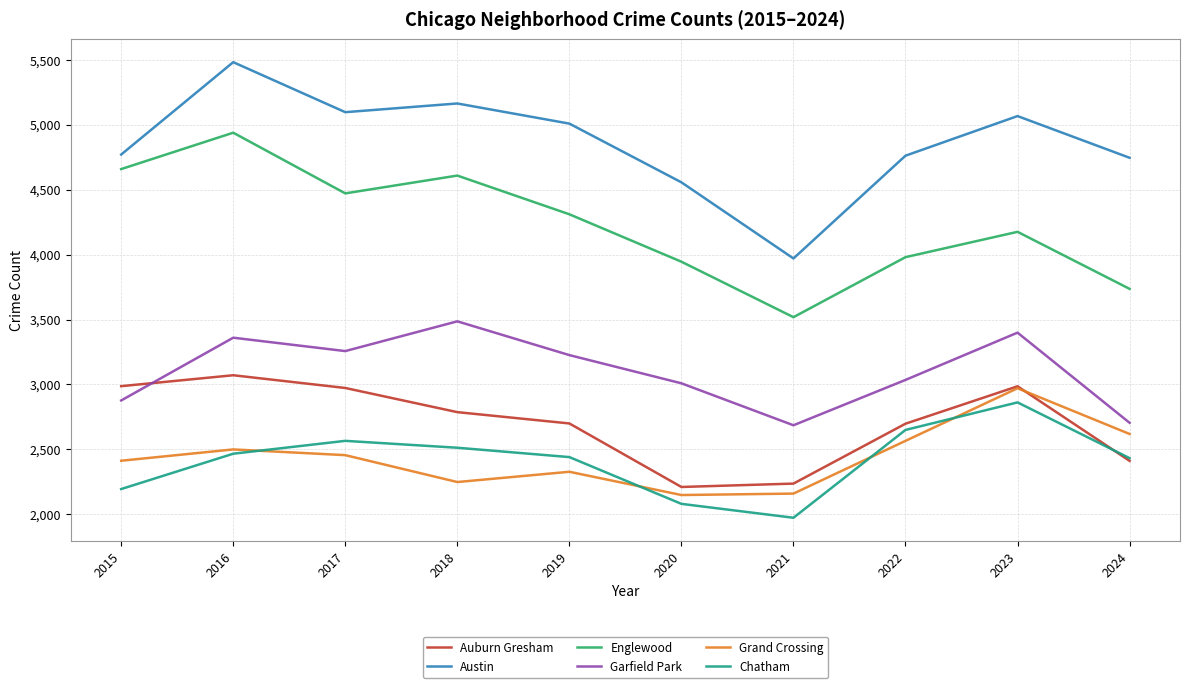

True or false: Grand Crossing has a value of 2328 at 2019.

True